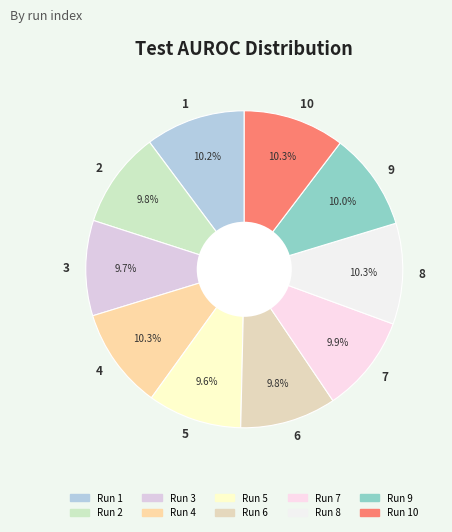

To the nearest percent, what is the difference between the largest and smallest slice percentages?

1%